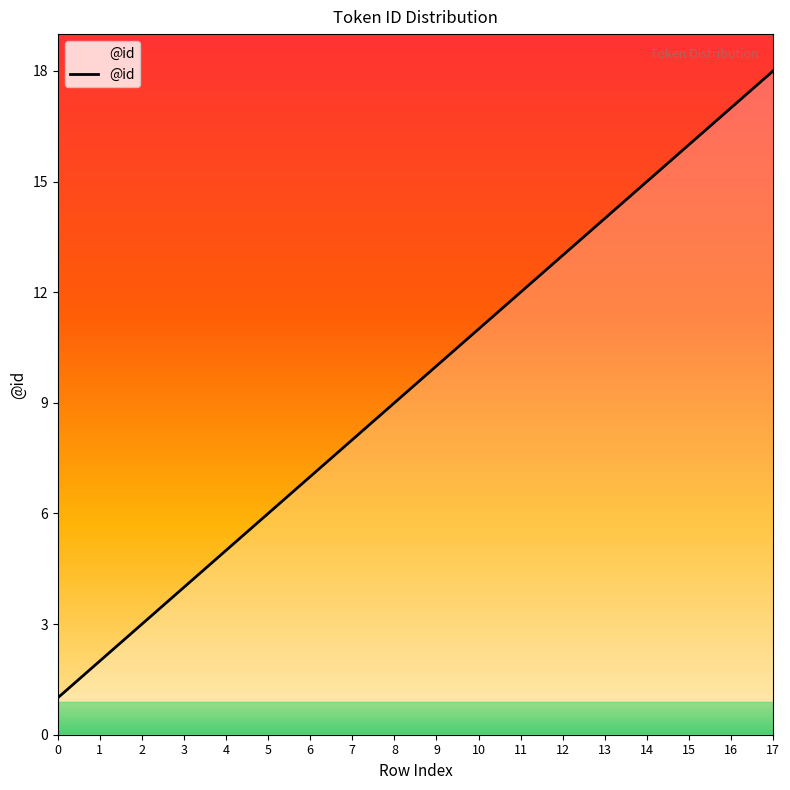

How many series are shown in this chart?

1